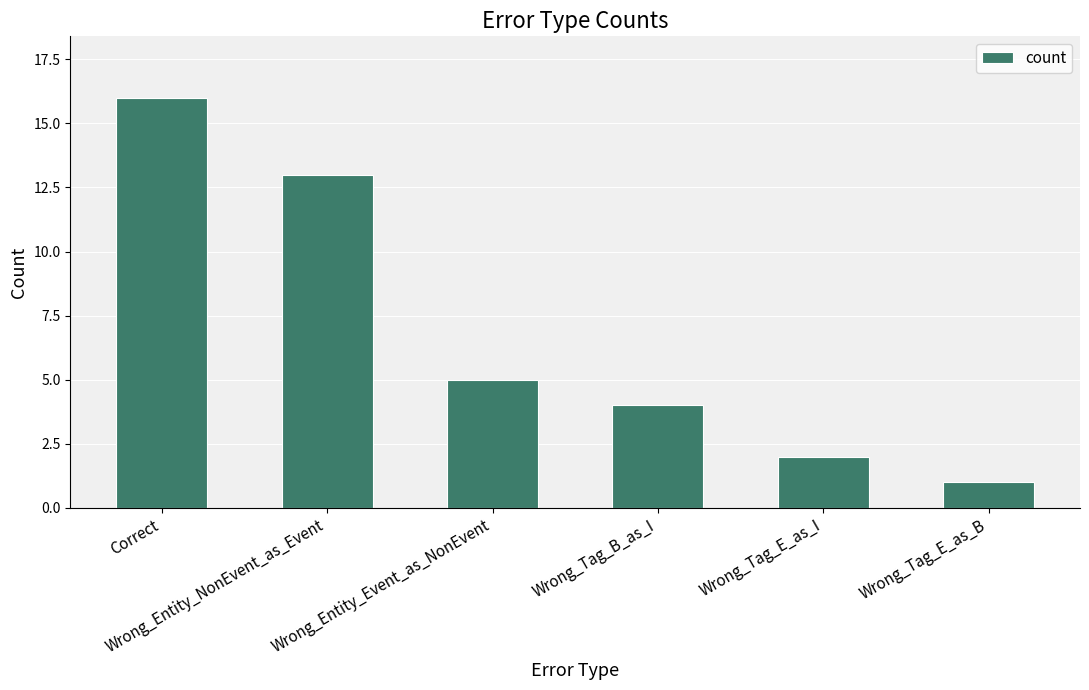

What position from the right is Correct?

6